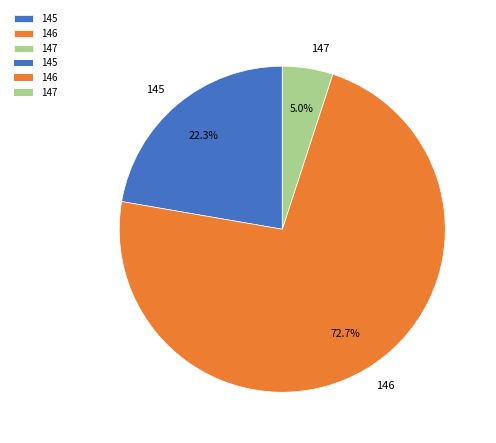

Which has a higher value, 146 or 145?

146